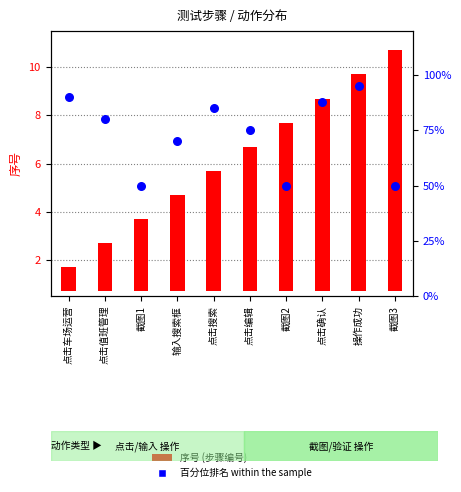

What are all the series names shown in the legend?

序号 (步骤编号), 百分位排名 (percentile rank within the sample)